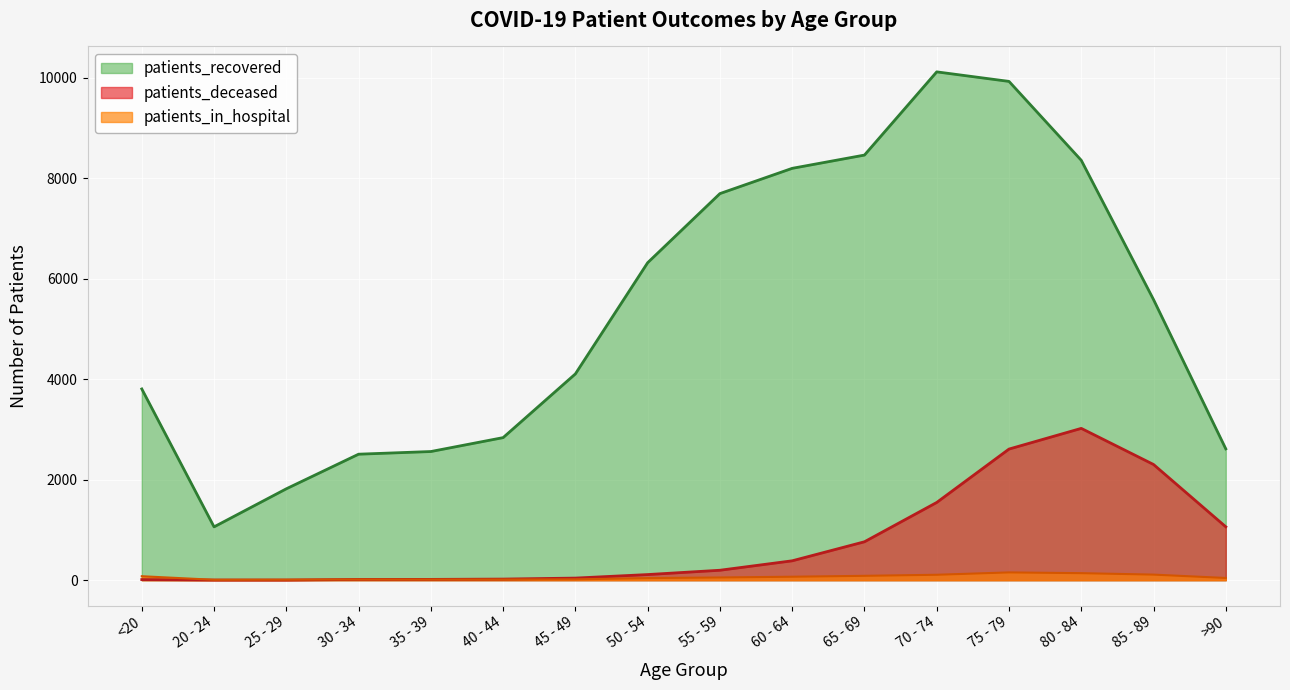

What is the difference between the highest and lowest values at 30 - 34?

2495